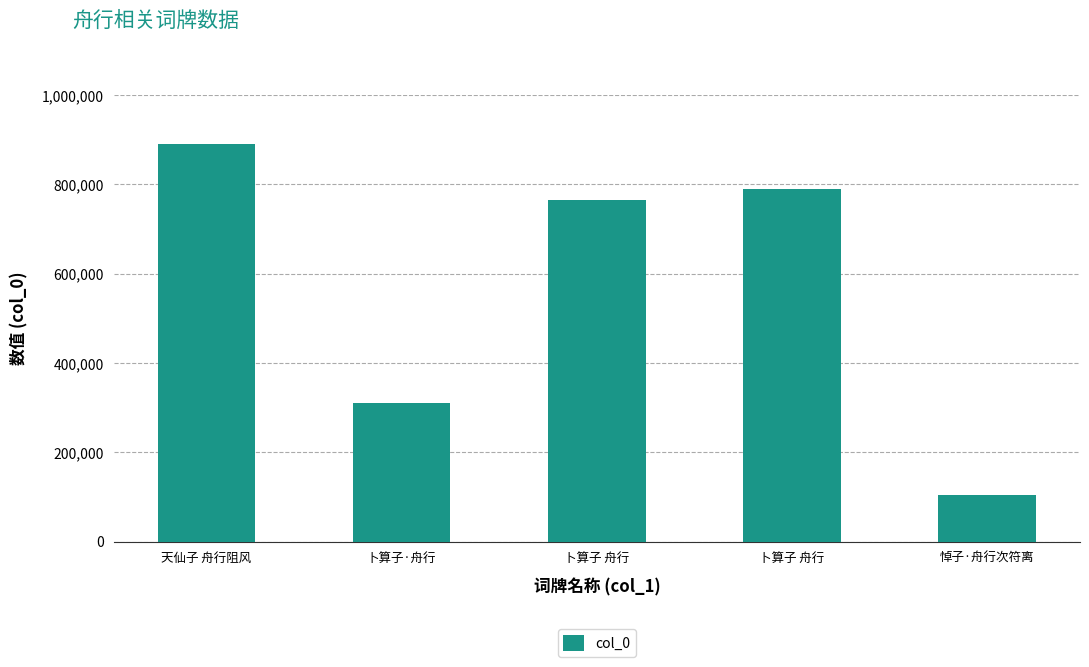

How many data points does each series have?

5